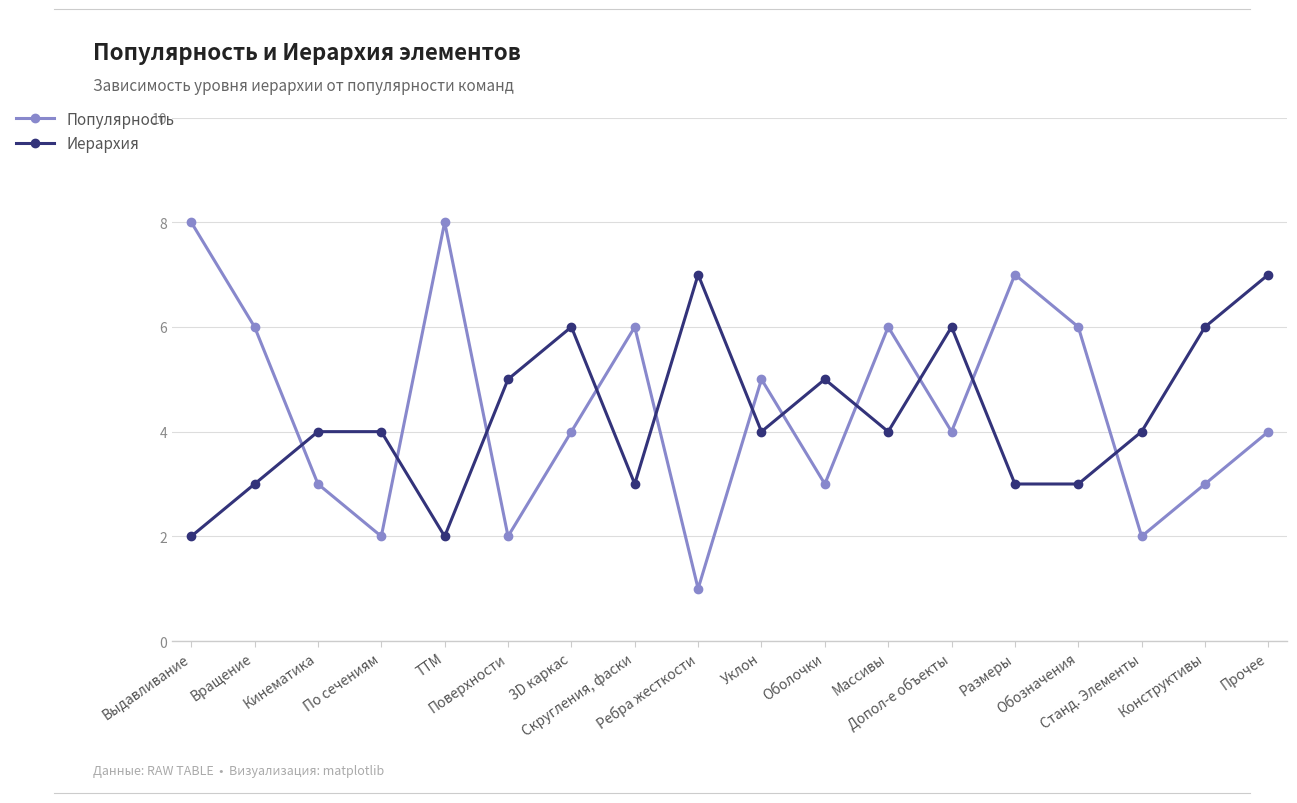

What is the average value of the Иерархия series?

4